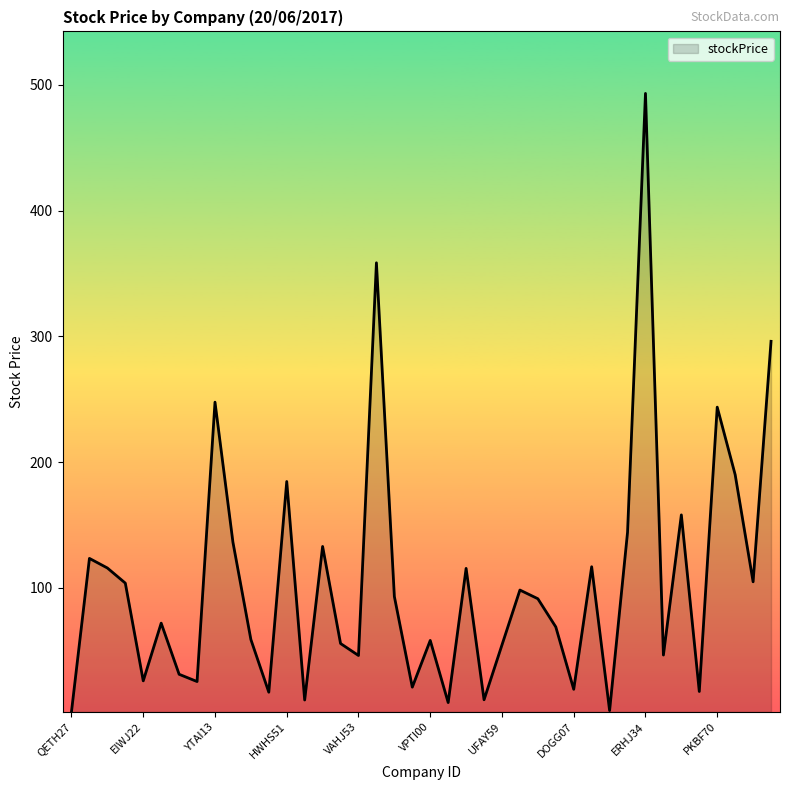

What is the greatest value displayed?

493.1